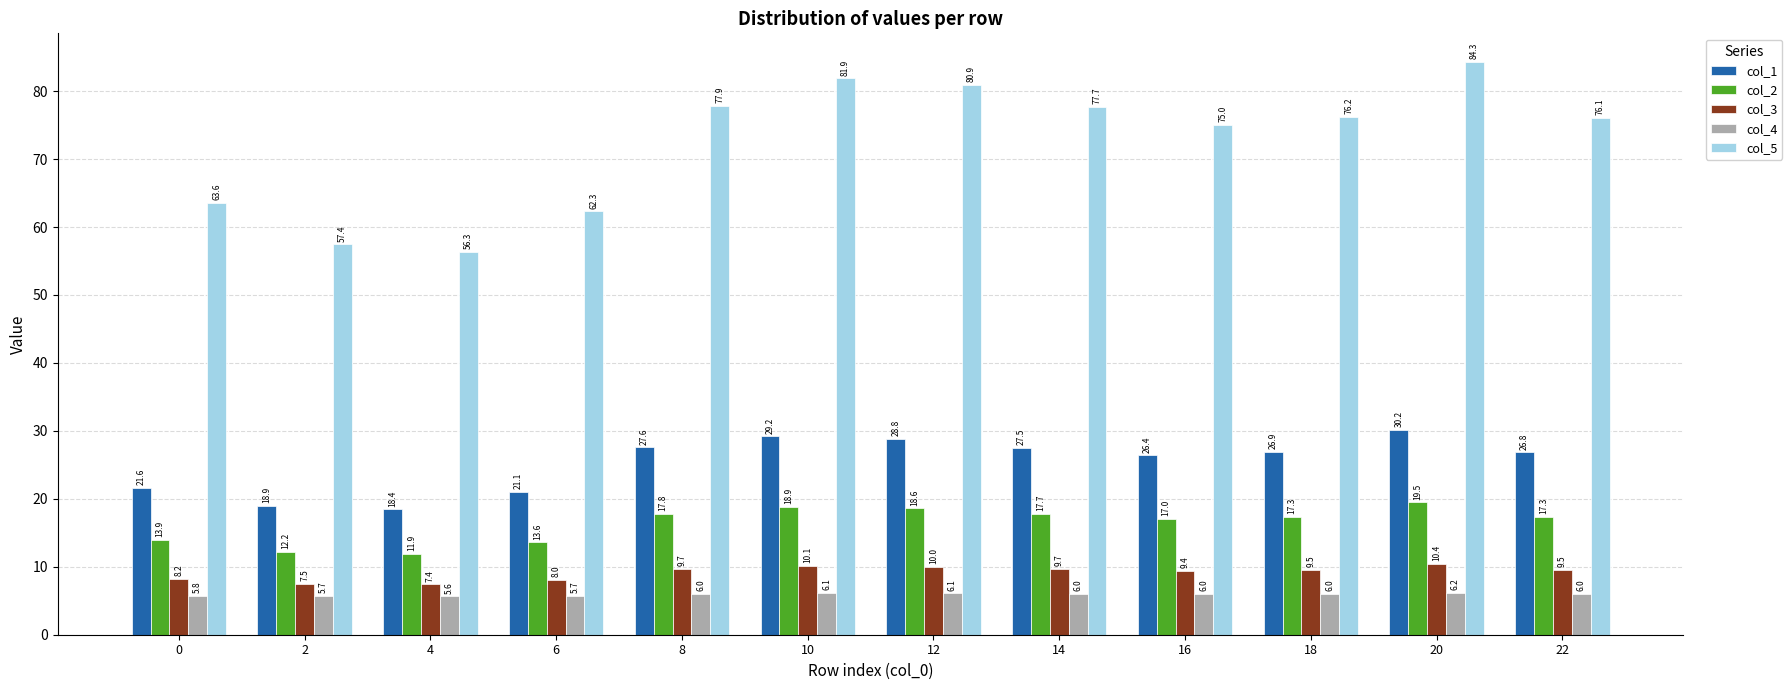

Count the number of data series in this chart.

5